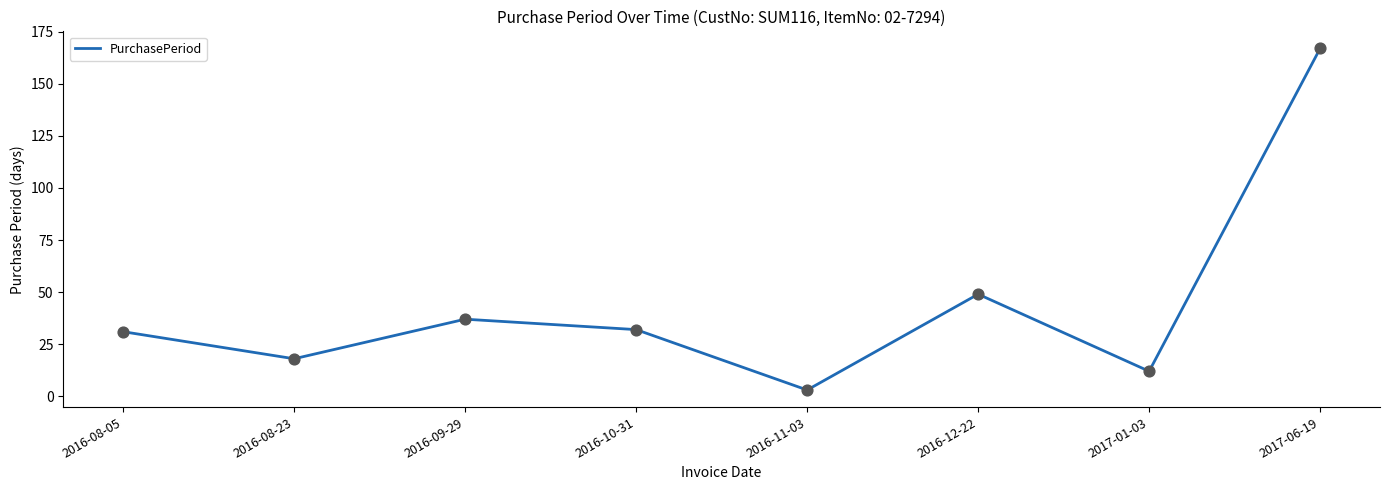

Which has a higher value, 2016-10-31 or 2016-12-22?

2016-12-22